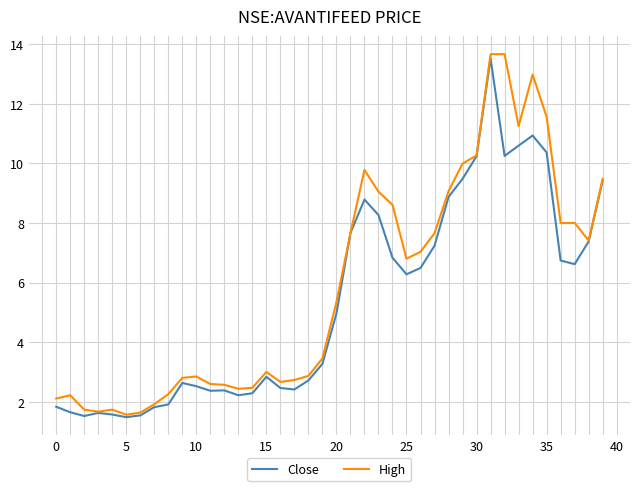

What is the difference between the second highest and minimum values in the Close series?

9.5